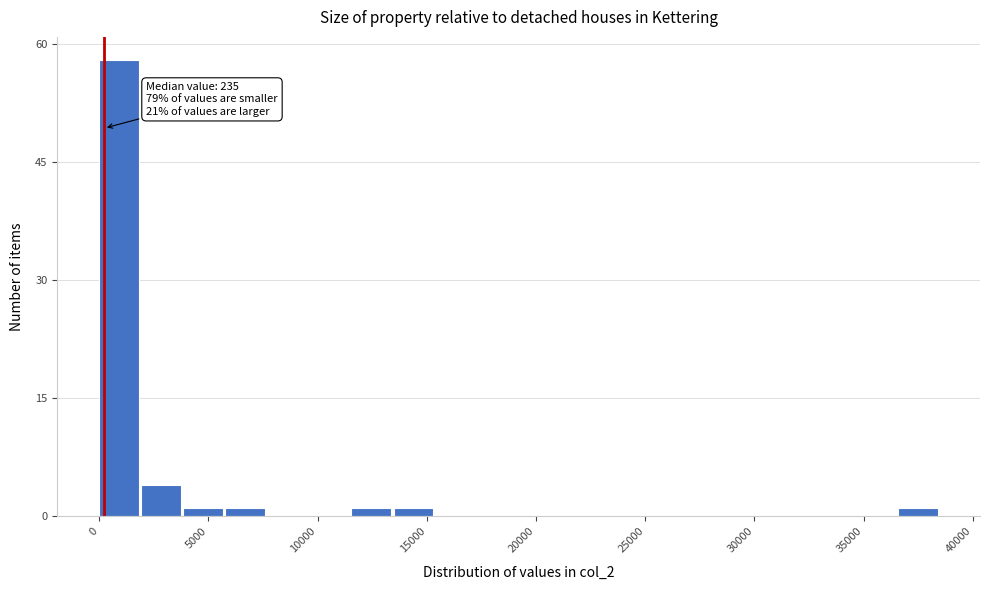

Around what value on the x-axis is the tallest bar? Give the approximate position of its centre, as read against the axis.

1000